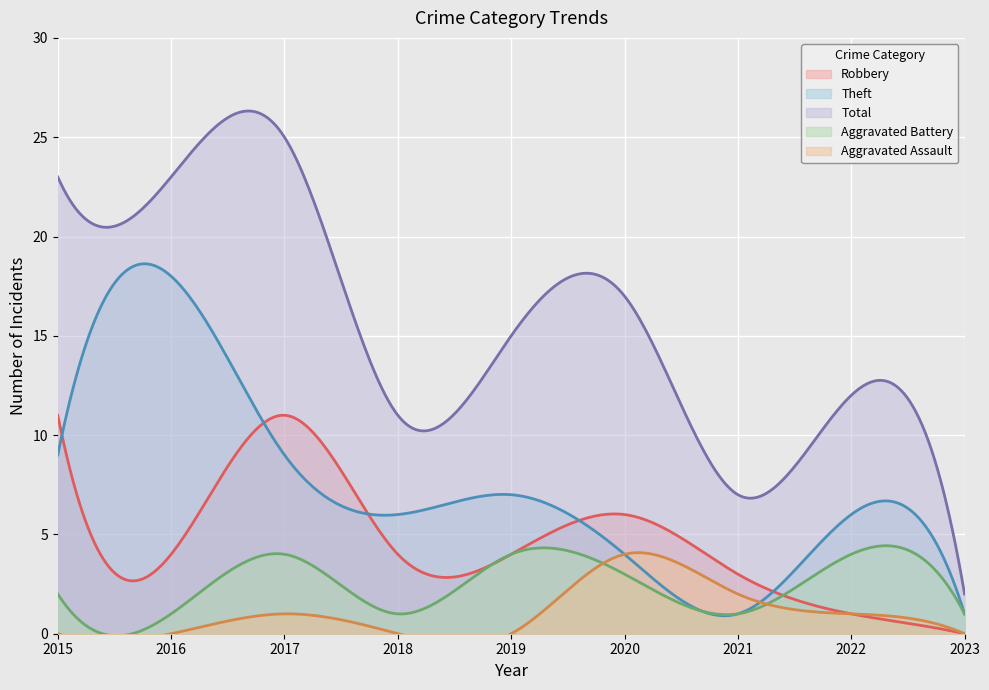

How many interior local peaks does the Robbery series have?

2